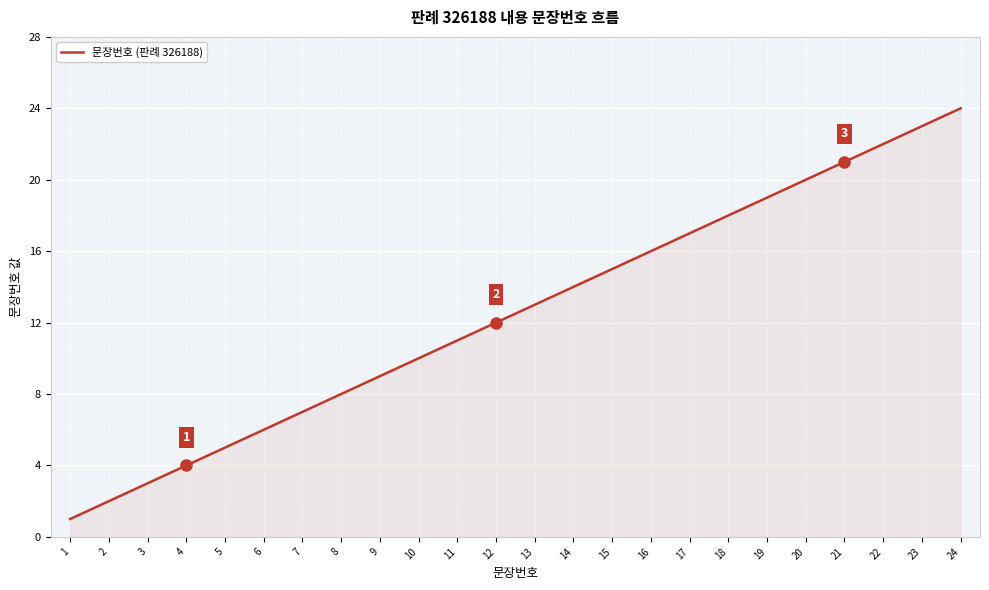

Does the chart have visible grid lines?

Yes